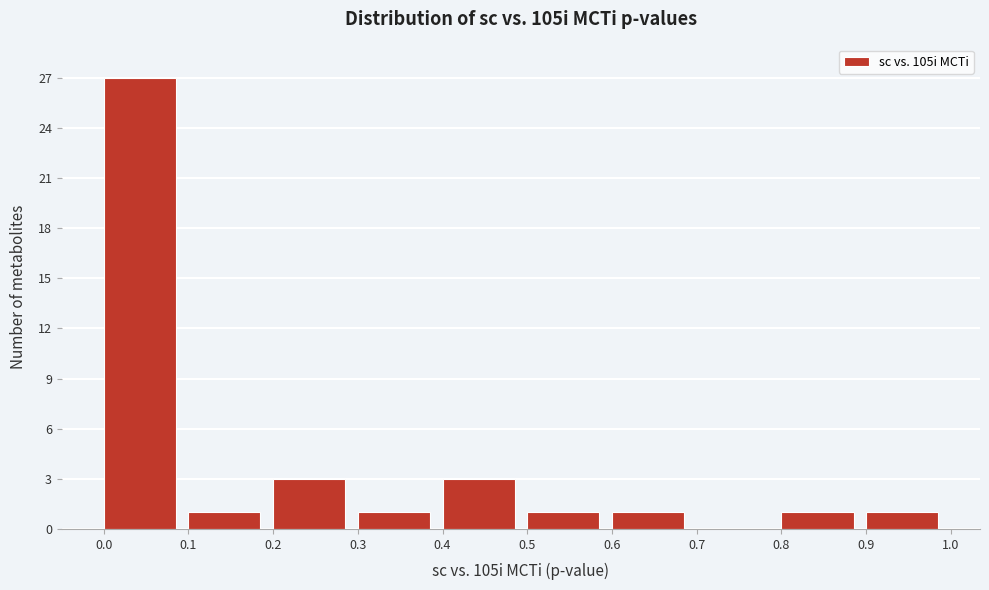

Reading left to right, transcribe this chart: for each bar, give the range it covers on the x-axis and its height. The values are not printed on the chart, so give them approximately, as read against the axis.

0.0 to 0.1: 27
0.1 to 0.2: 1
0.2 to 0.3: 3
0.3 to 0.4: 1
0.4 to 0.5: 3
0.5 to 0.6: 1
0.6 to 0.7: 1
0.7 to 0.8: 0
0.8 to 0.9: 1
0.9 to 1.0: 1